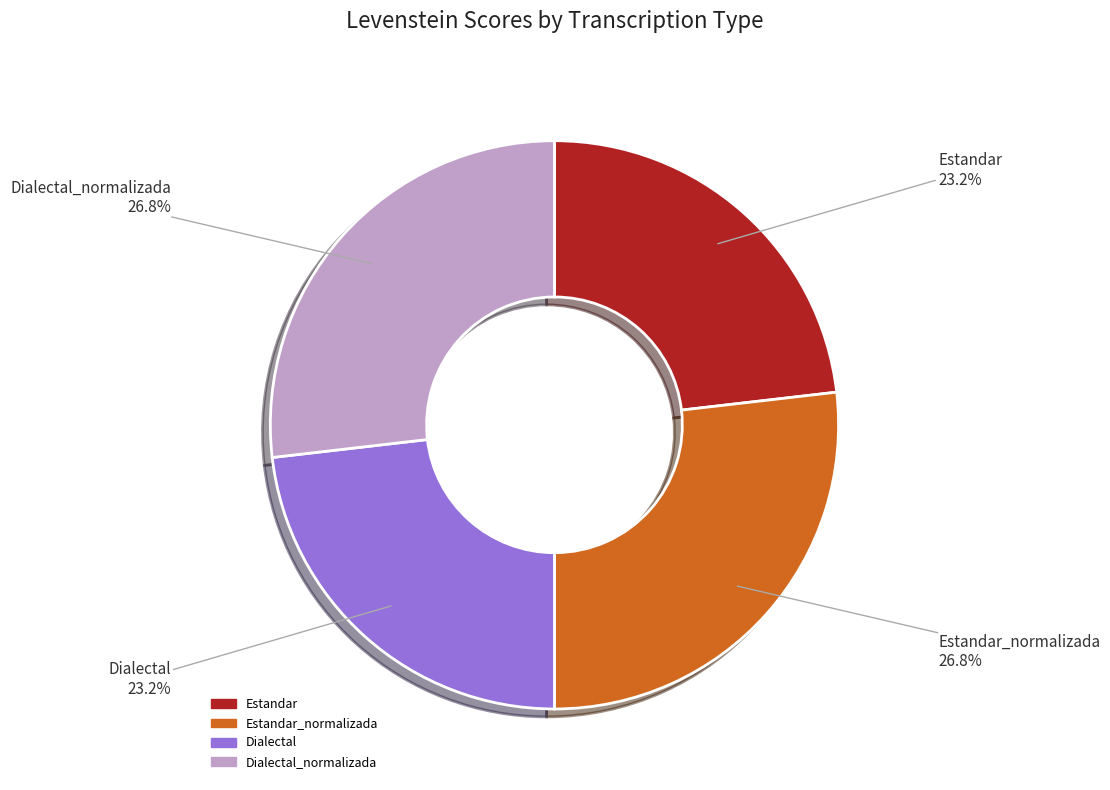

Is there a majority slice in this chart?

No